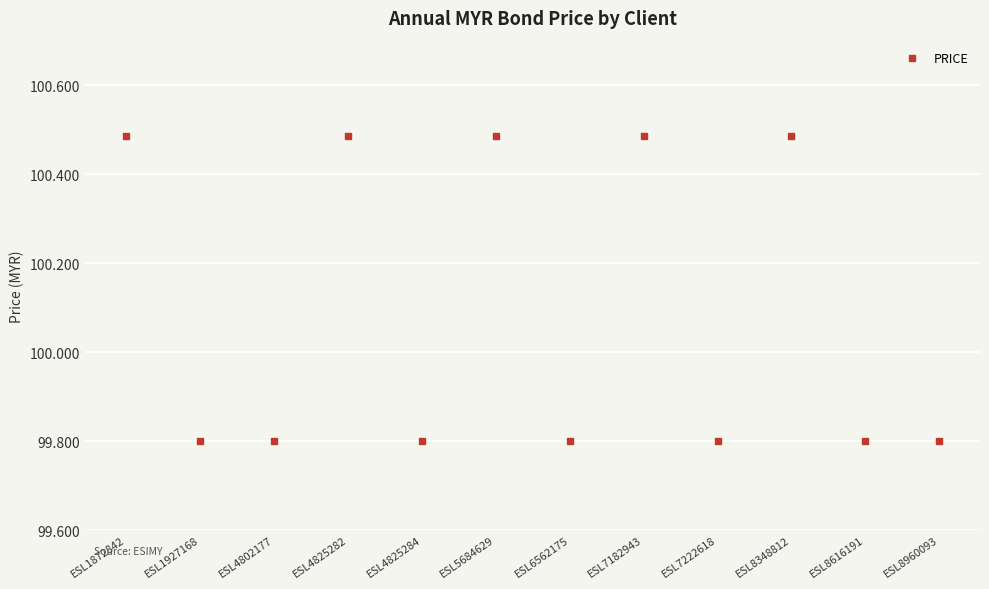

What is the average value?

100.1